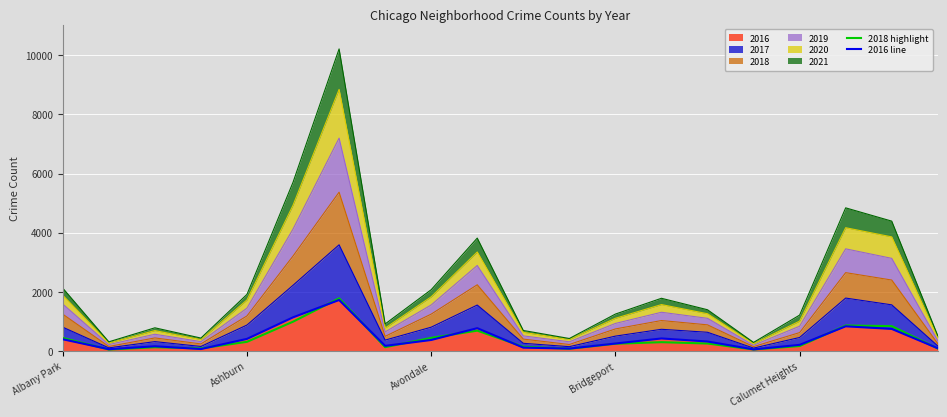

What is the spread (max minus min) of values at 10?

30